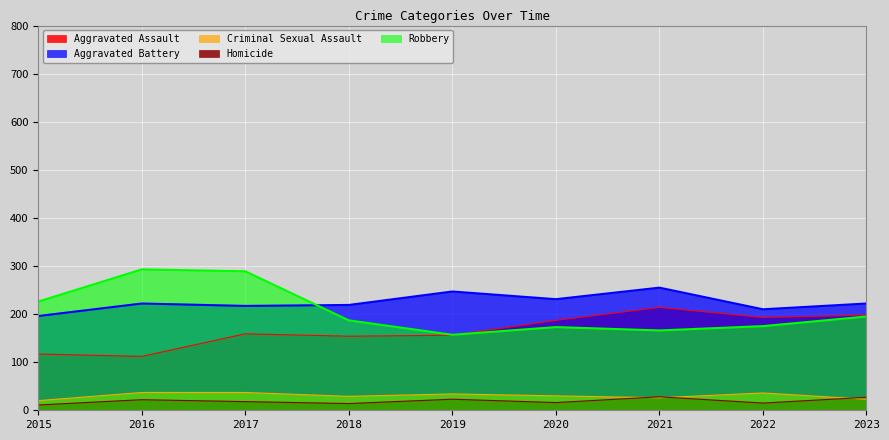

The value of Aggravated Battery at 2021 is 255. True or false?

True